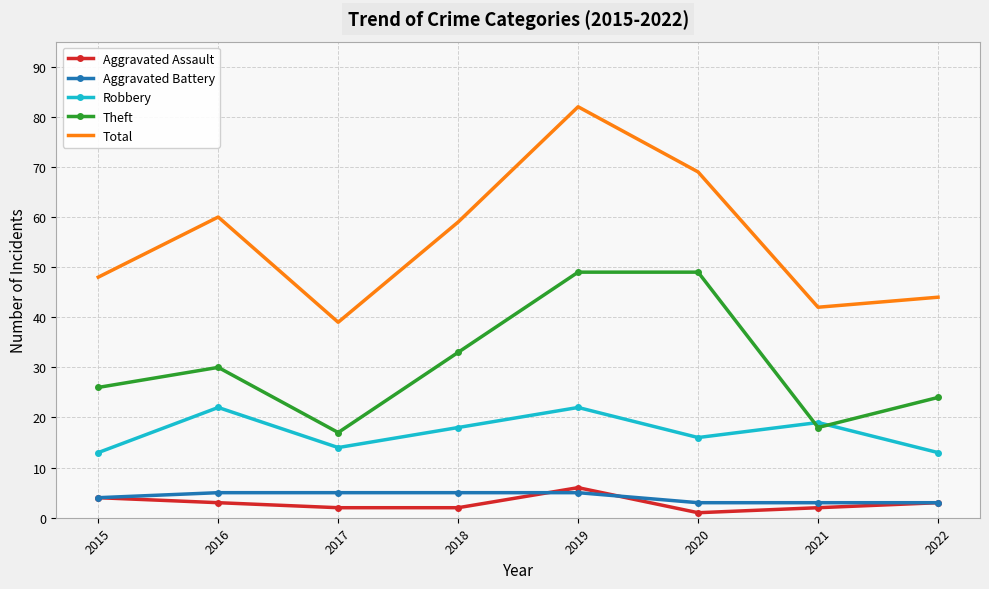

What is the difference between the highest and lowest values at 2015?

44